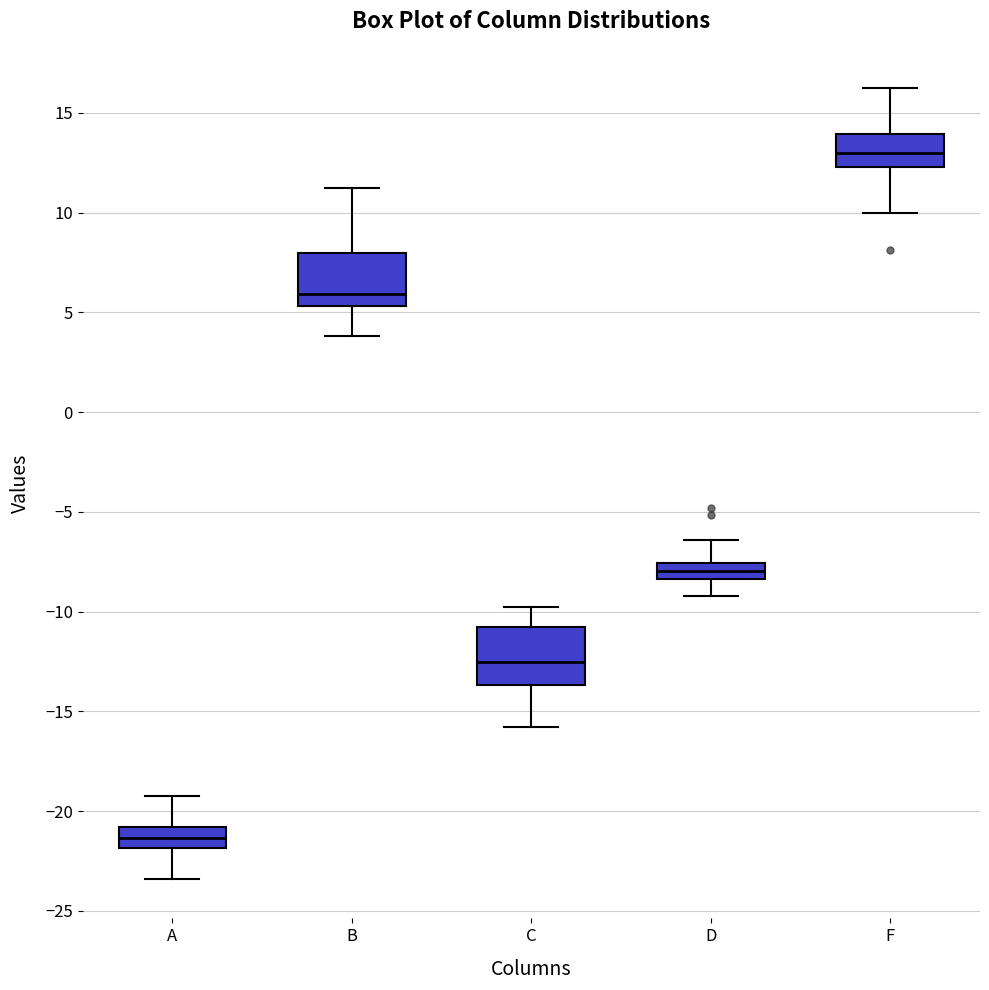

Reading left to right, transcribe this box plot: for each box, give where its median line is, the range the box spans, and where its two whiskers end, as read against the y-axis. The values are not printed on the chart, so give them approximately, as read against the axis.

A: median -21.5, box -22.0 to -21.0, whiskers -23.5 to -19.0
B: median 6.0, box 5.5 to 8.0, whiskers 4.0 to 11.0
C: median -12.5, box -13.5 to -11.0, whiskers -16.0 to -10.0
D: median -8.0, box -8.5 to -7.5, whiskers -9.0 to -6.5
F: median 13.0, box 12.5 to 14.0, whiskers 10.0 to 16.0